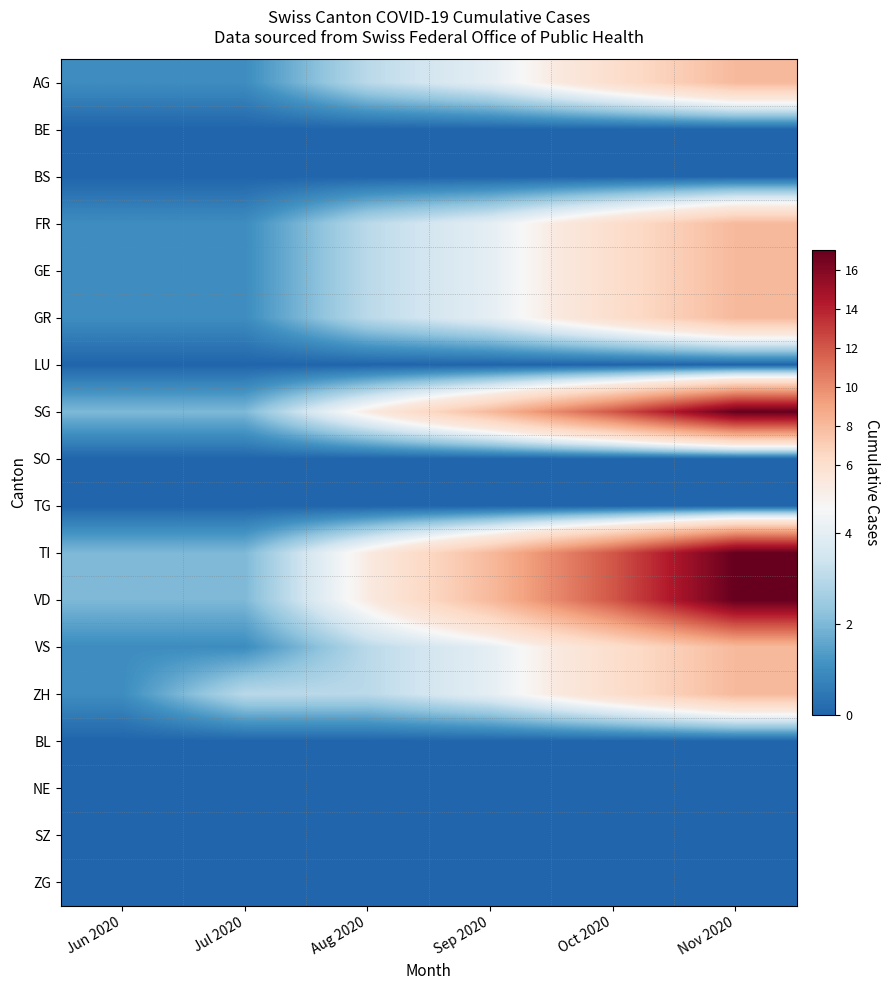

Reading left to right, extract all data points from this chart.

AG: Jun 2020=1	Jul 2020=1	Aug 2020=3	Sep 2020=4	Oct 2020=6	Nov 2020=8
BE: Jun 2020=0	Jul 2020=0	Aug 2020=0	Sep 2020=0	Oct 2020=0	Nov 2020=0
BS: Jun 2020=0	Jul 2020=0	Aug 2020=0	Sep 2020=0	Oct 2020=0	Nov 2020=0
FR: Jun 2020=1	Jul 2020=1	Aug 2020=3	Sep 2020=4	Oct 2020=6	Nov 2020=8
GE: Jun 2020=1	Jul 2020=1	Aug 2020=3	Sep 2020=4	Oct 2020=6	Nov 2020=8
GR: Jun 2020=1	Jul 2020=1	Aug 2020=3	Sep 2020=4	Oct 2020=6	Nov 2020=8
LU: Jun 2020=0	Jul 2020=0	Aug 2020=0	Sep 2020=0	Oct 2020=0	Nov 2020=0
SG: Jun 2020=2	Jul 2020=2	Aug 2020=5	Sep 2020=8	Oct 2020=12	Nov 2020=17
SO: Jun 2020=0	Jul 2020=0	Aug 2020=0	Sep 2020=0	Oct 2020=0	Nov 2020=0
TG: Jun 2020=0	Jul 2020=0	Aug 2020=0	Sep 2020=0	Oct 2020=0	Nov 2020=0
TI: Jun 2020=2	Jul 2020=2	Aug 2020=5	Sep 2020=8	Oct 2020=12	Nov 2020=17
VD: Jun 2020=2	Jul 2020=2	Aug 2020=5	Sep 2020=8	Oct 2020=12	Nov 2020=17
VS: Jun 2020=1	Jul 2020=1	Aug 2020=3	Sep 2020=4	Oct 2020=6	Nov 2020=8
ZH: Jun 2020=1	Jul 2020=3	Aug 2020=3	Sep 2020=4	Oct 2020=6	Nov 2020=8
BL: Jun 2020=0	Jul 2020=0	Aug 2020=0	Sep 2020=0	Oct 2020=0	Nov 2020=0
NE: Jun 2020=0	Jul 2020=0	Aug 2020=0	Sep 2020=0	Oct 2020=0	Nov 2020=0
SZ: Jun 2020=0	Jul 2020=0	Aug 2020=0	Sep 2020=0	Oct 2020=0	Nov 2020=0
ZG: Jun 2020=0	Jul 2020=0	Aug 2020=0	Sep 2020=0	Oct 2020=0	Nov 2020=0